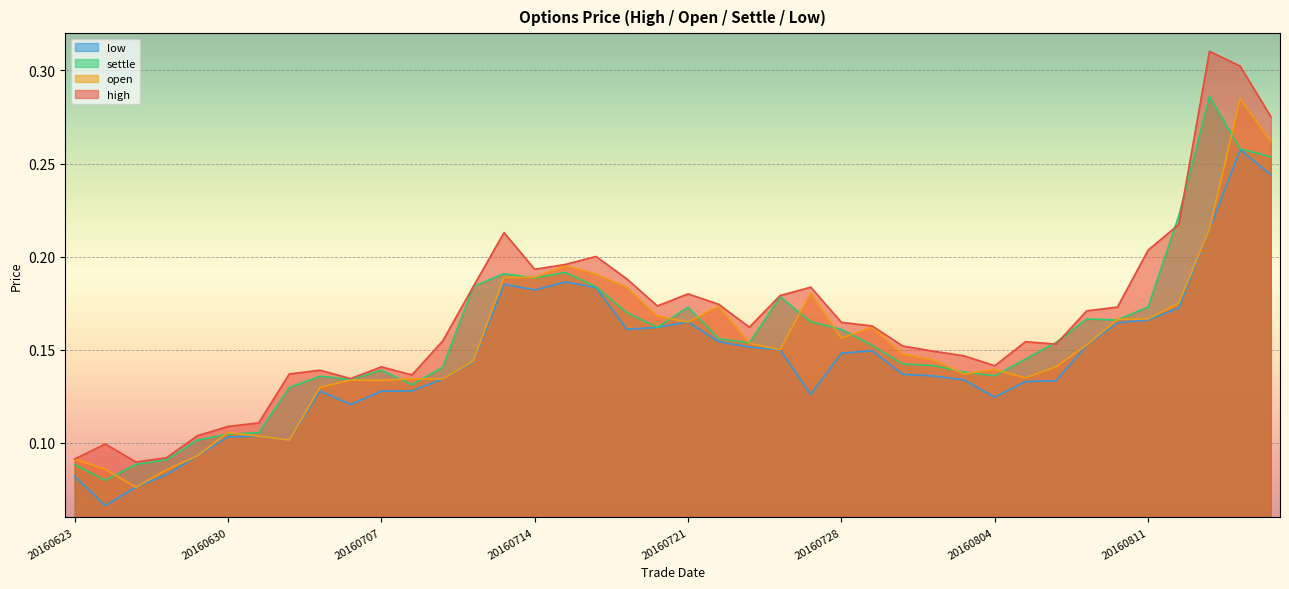

What value does the settle series have at 20160802?

0.1